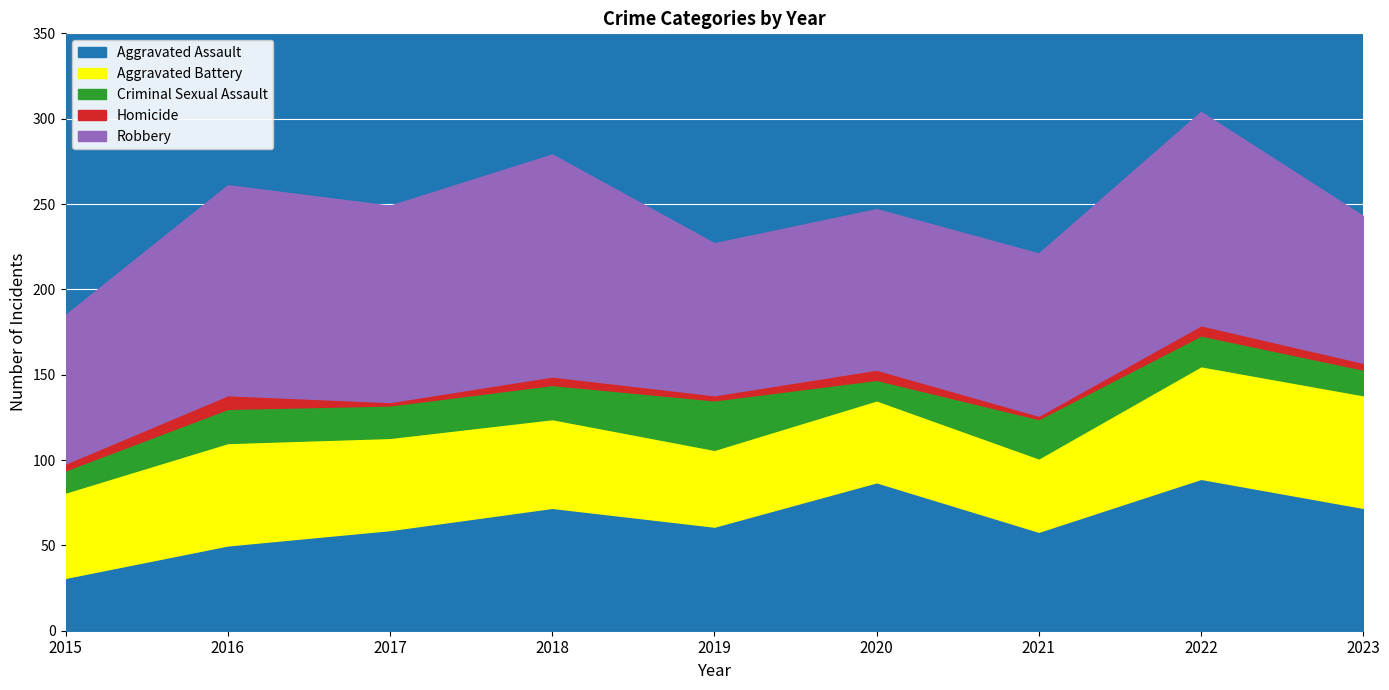

Is the value of Criminal Sexual Assault at 2018 greater than the value of Robbery at 2022?

No